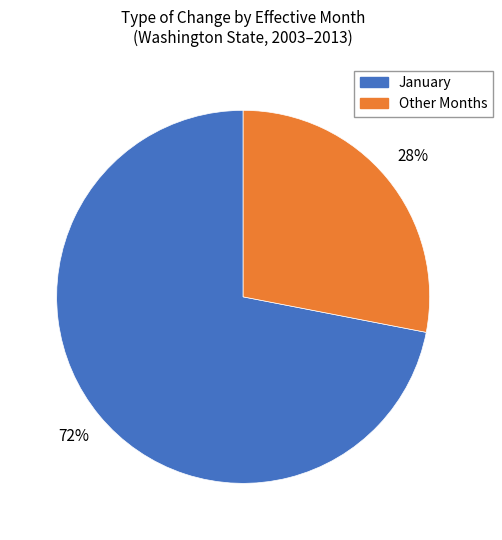

Is there a majority slice in this chart?

Yes